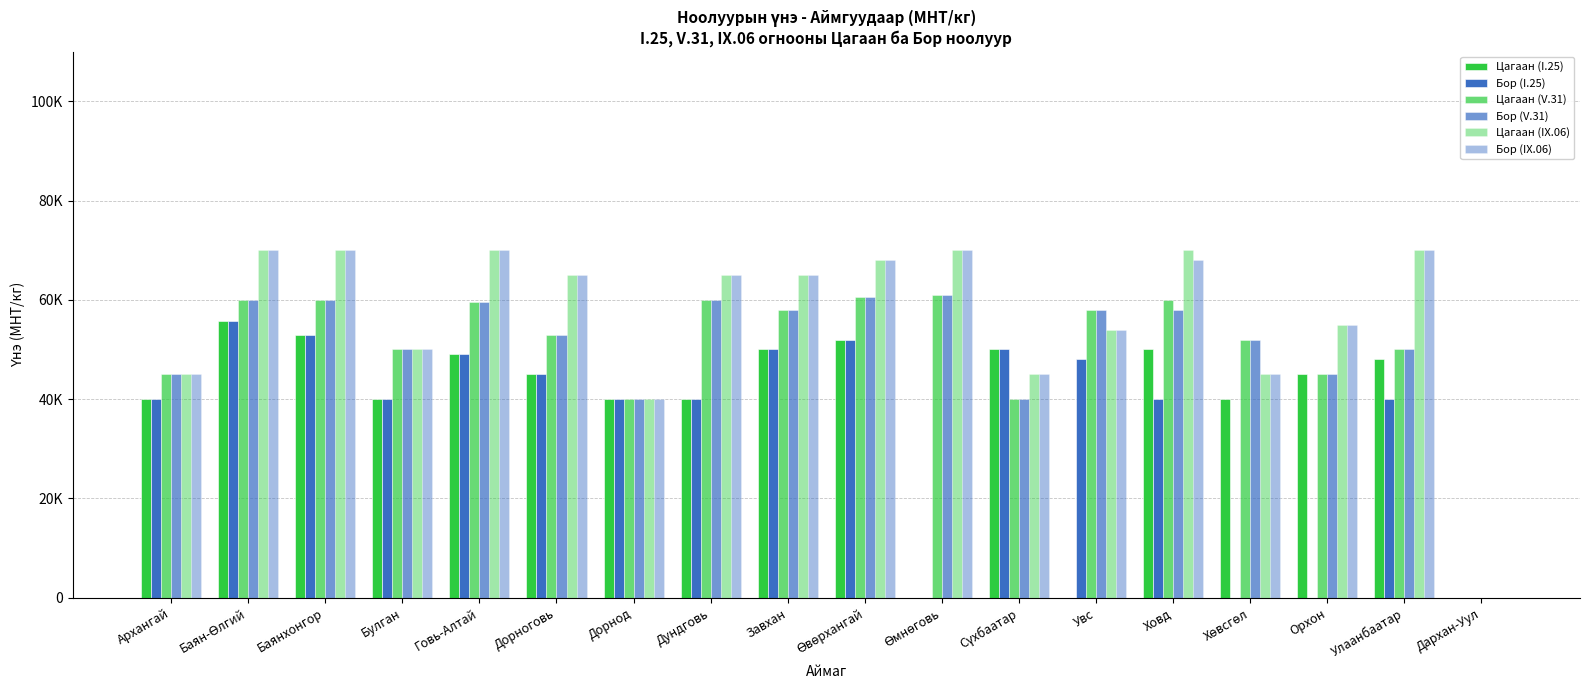

What is the label of the 4th bar from the left?

Булган